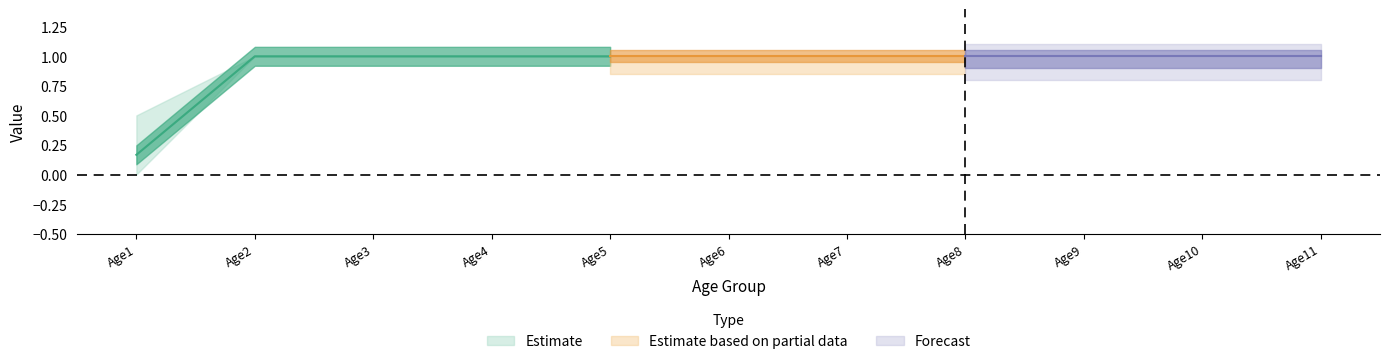

Is it true that Row3 equals 1.7 at Age7?

False